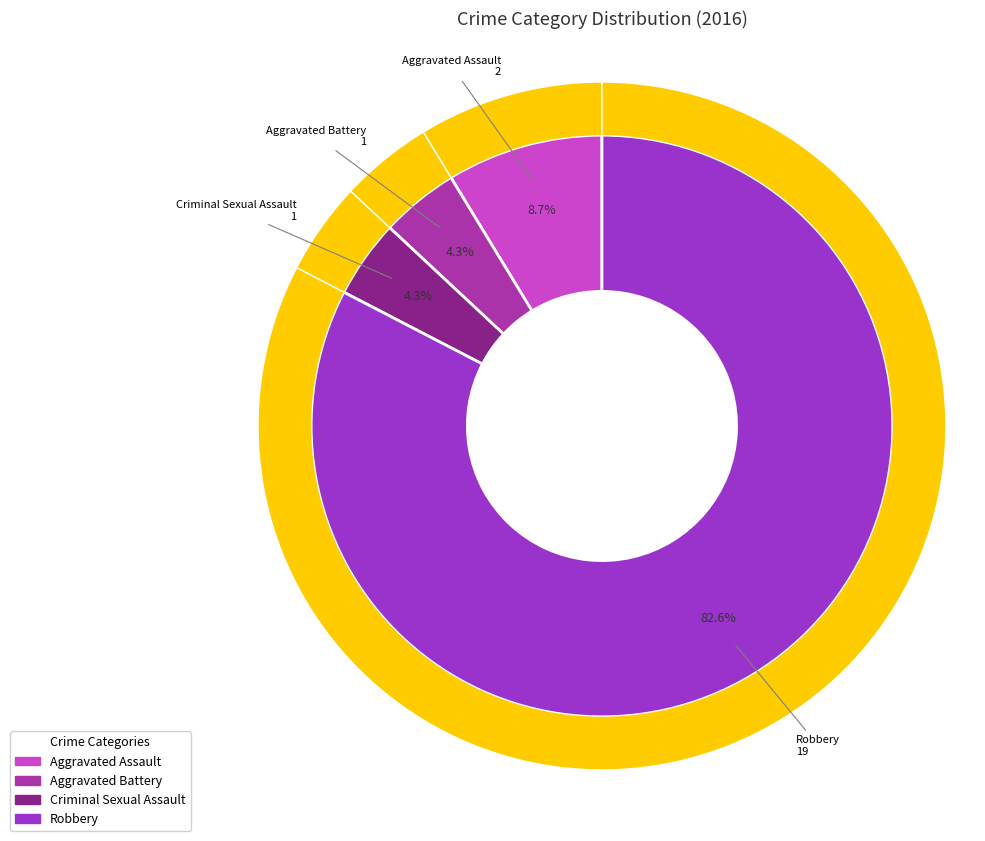

Count the number of slices in the pie.

4